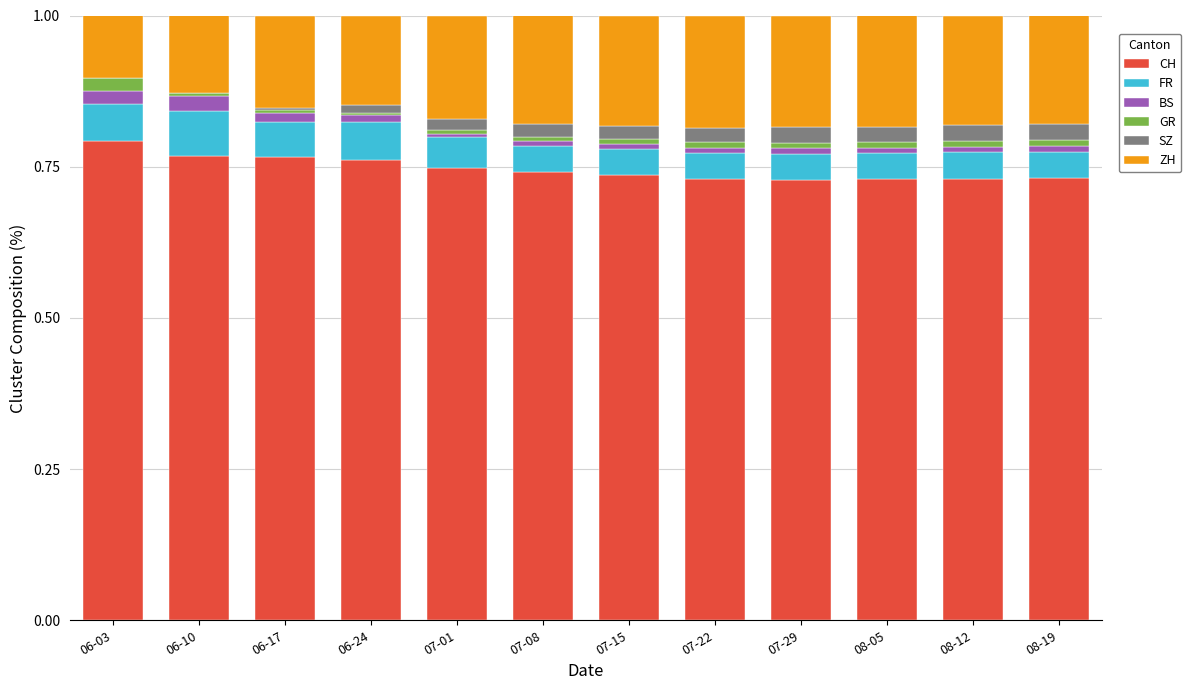

What is the total value across all series at 08-12?

1.0